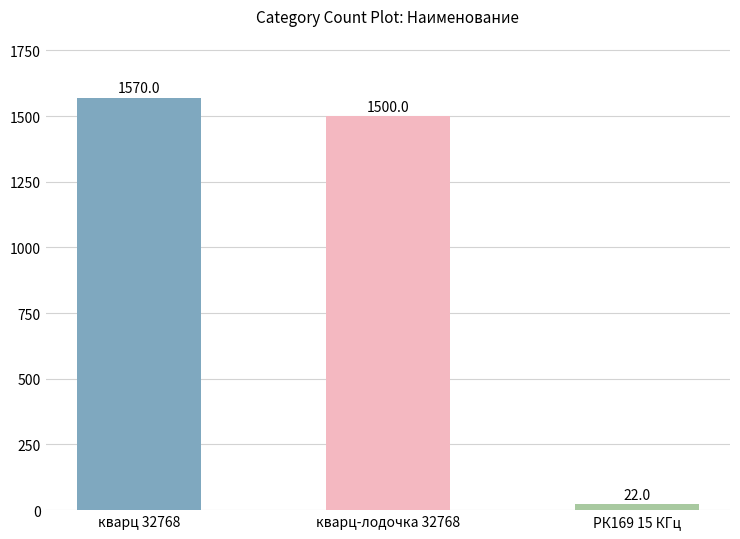

At which label does the data first exceed 1500?

кварц 32768